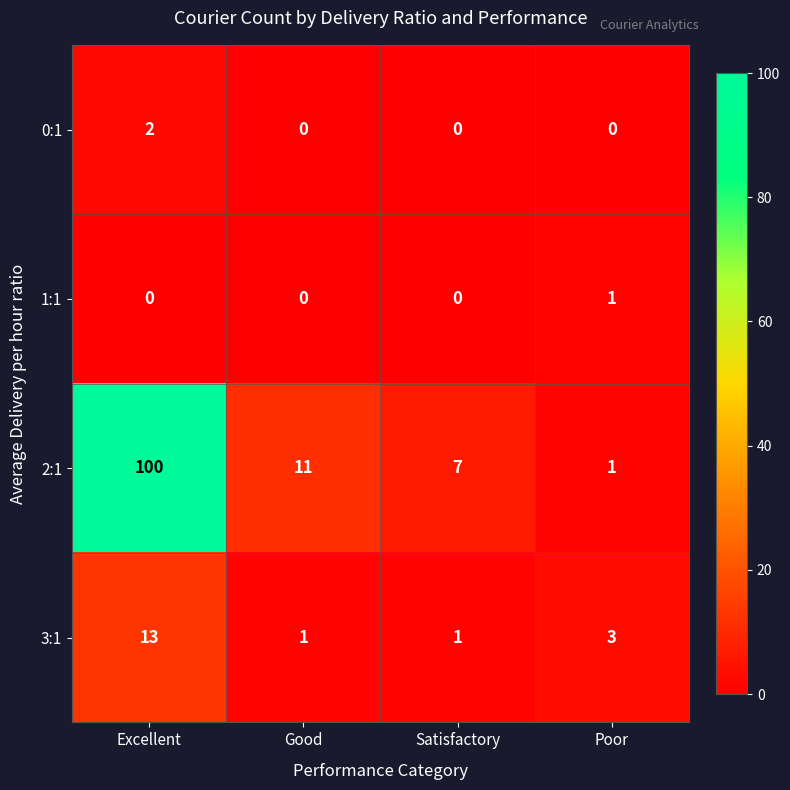

Reading left to right, list all the values displayed in this chart.

0:1: Excellent=2	Good=0	Satisfactory=0	Poor=0
1:1: Excellent=0	Good=0	Satisfactory=0	Poor=1
2:1: Excellent=100	Good=11	Satisfactory=7	Poor=1
3:1: Excellent=13	Good=1	Satisfactory=1	Poor=3